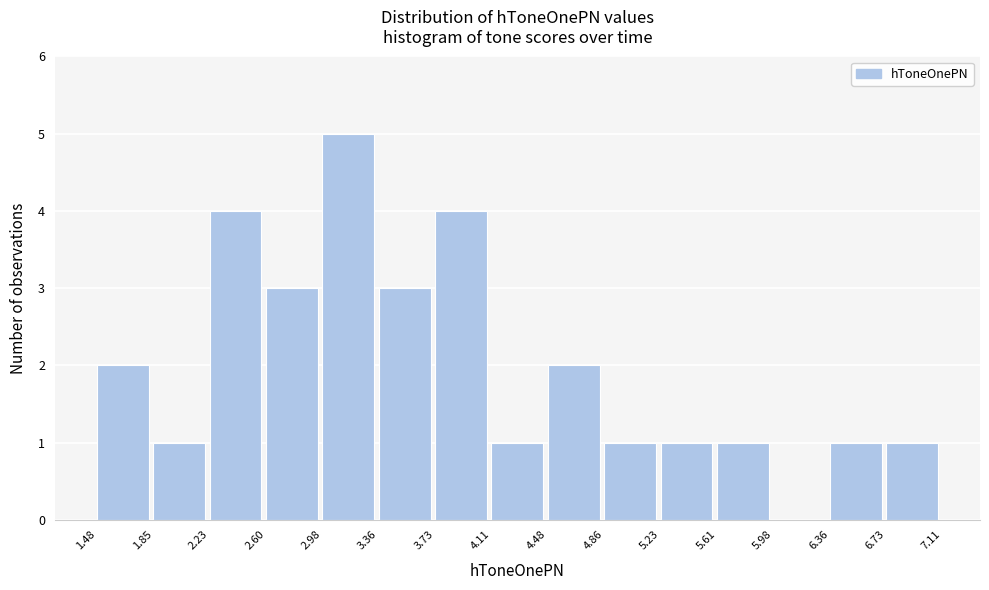

Reading left to right, transcribe this chart: for each bar, give the range it covers on the x-axis and its height. The values are not printed on the chart, so give them approximately, as read against the axis.

1.48 to 1.85: 2
1.85 to 2.23: 1
2.23 to 2.60: 4
2.60 to 2.98: 3
2.98 to 3.36: 5
3.36 to 3.73: 3
3.73 to 4.11: 4
4.11 to 4.48: 1
4.48 to 4.86: 2
4.86 to 5.23: 1
5.23 to 5.61: 1
5.61 to 5.98: 1
5.98 to 6.36: 0
6.36 to 6.73: 1
6.73 to 7.11: 1